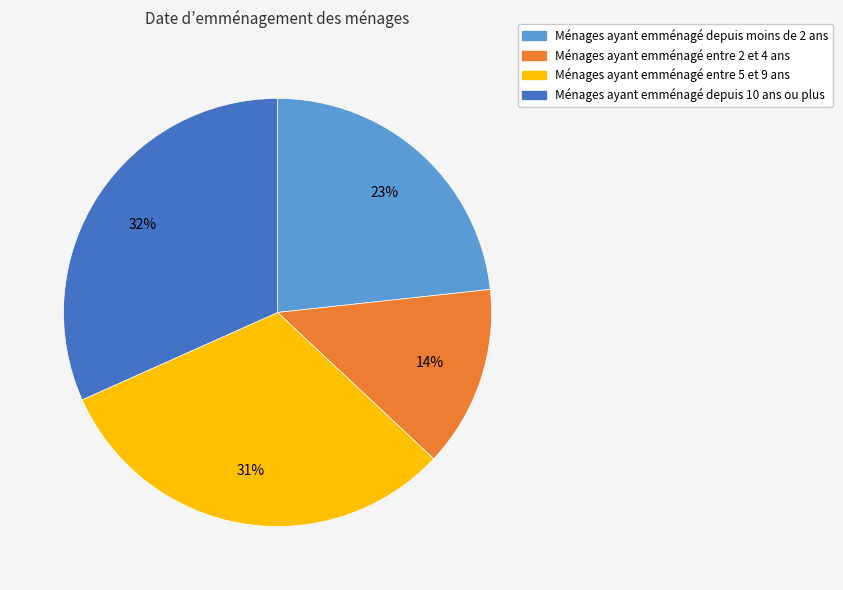

The Ménages ayant emménagé depuis 10 ans ou plus slice represents 46% of the pie. True or false?

False